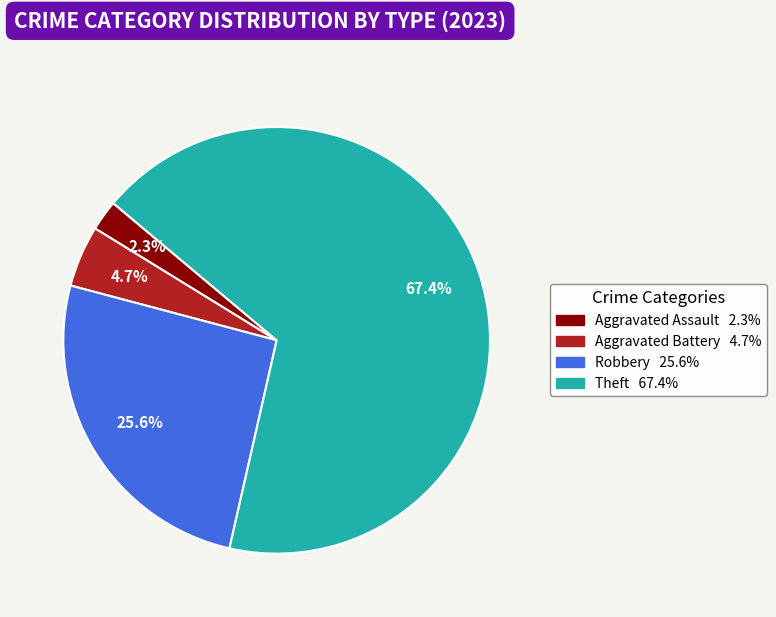

Does any single category account for the majority?

Yes